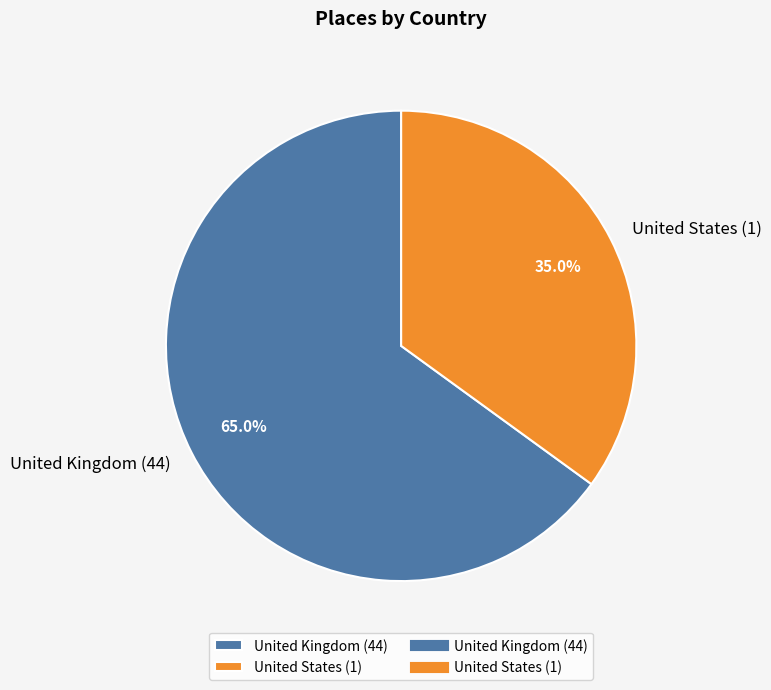

To the nearest percent, what is the average slice percentage?

50%